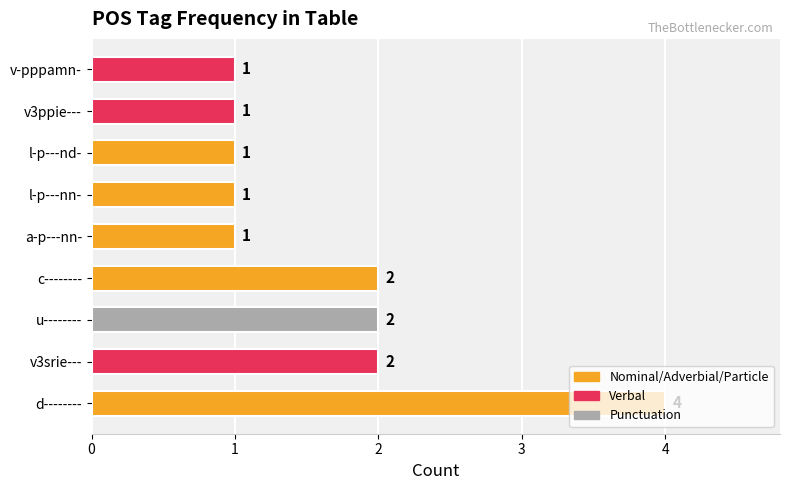

How many bars are there in total?

9